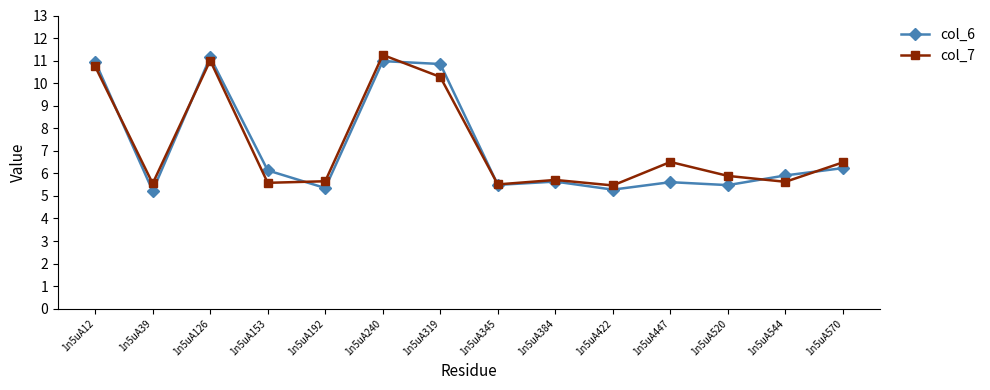

Between 1n5uA319 and 1n5uA384, which series saw the biggest shift?

col_6